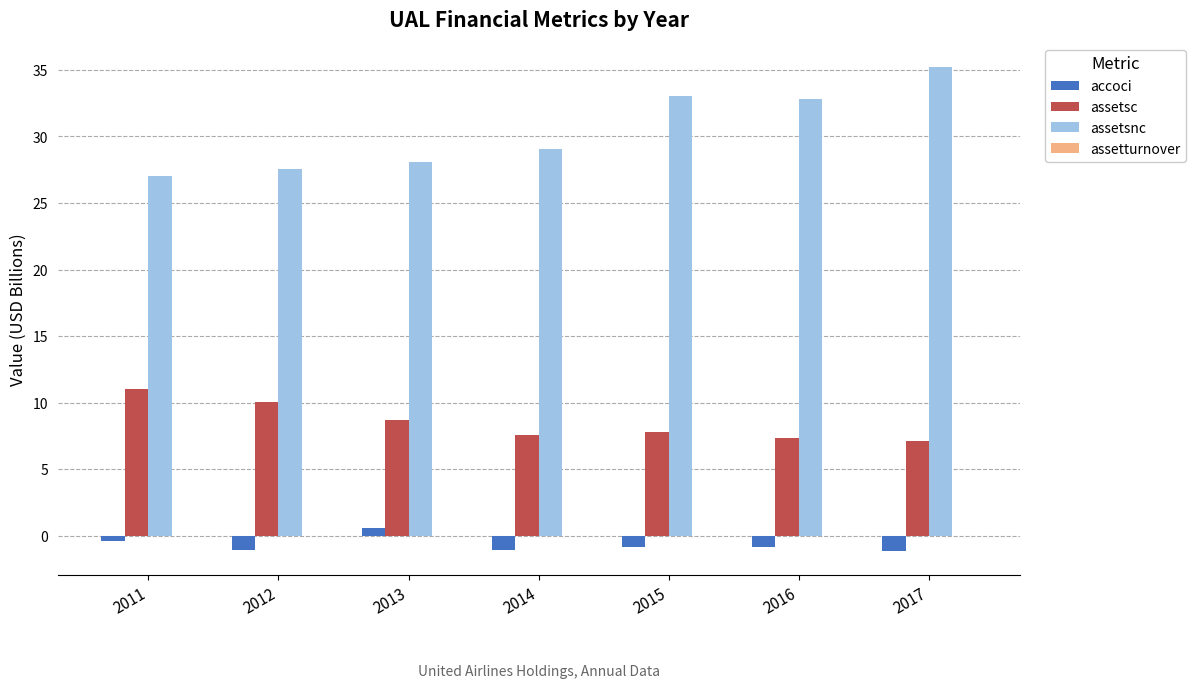

Is the value of assetsc at 2011 greater than the value of assetsnc at 2017?

No